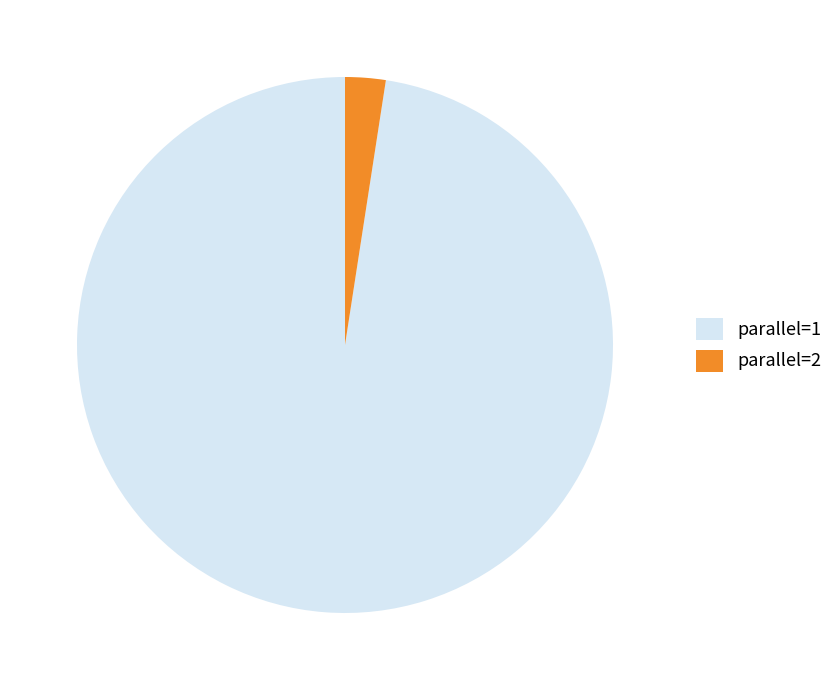

Count the number of slices in the pie.

2